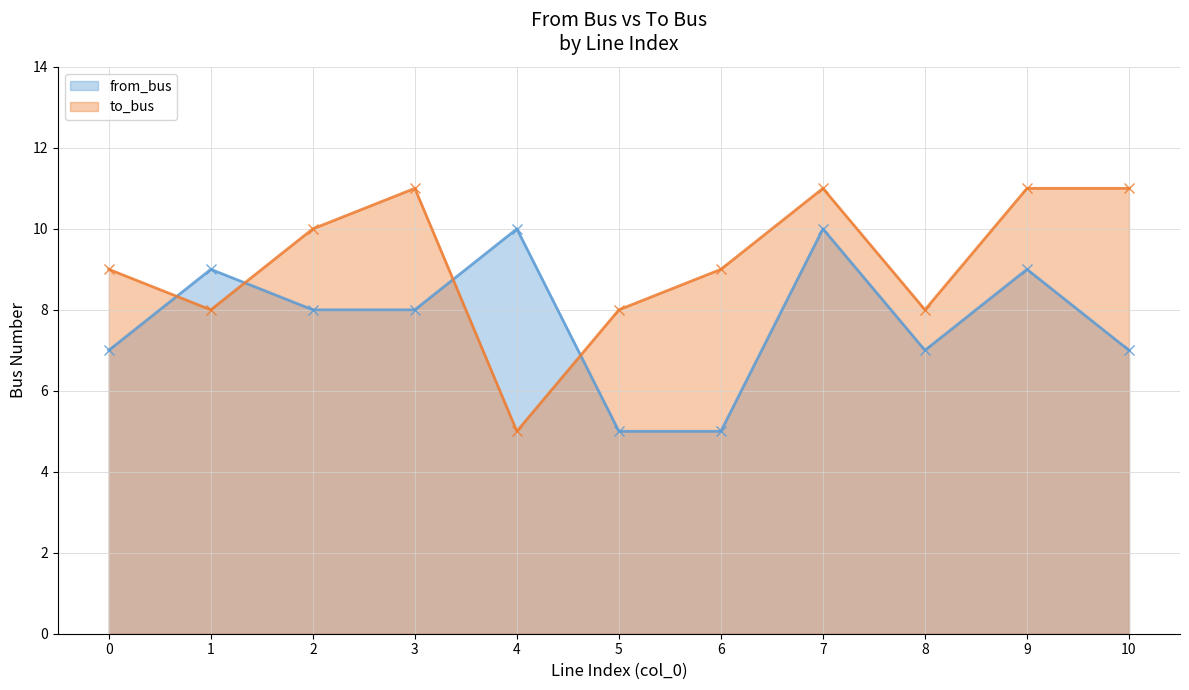

In from_bus, how many points are lower than both neighbors (excluding endpoints)?

1